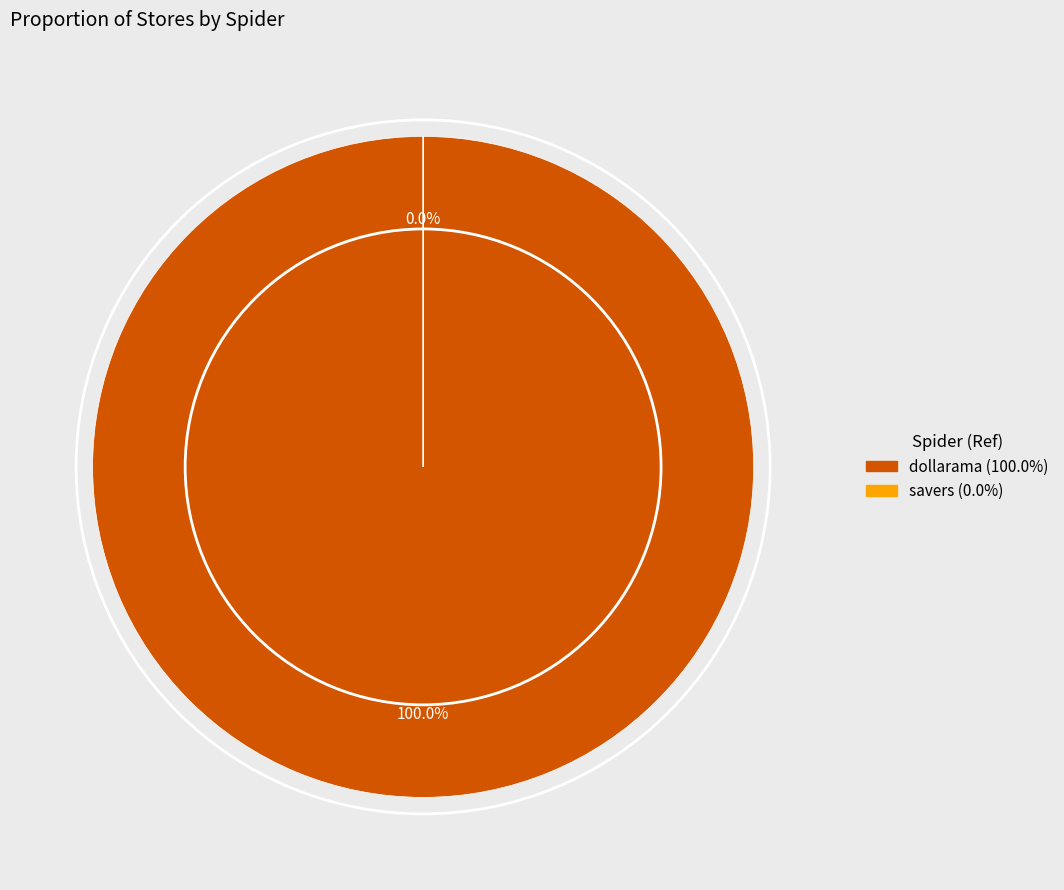

To the nearest percent, what is the combined percentage of dollarama and savers?

100%